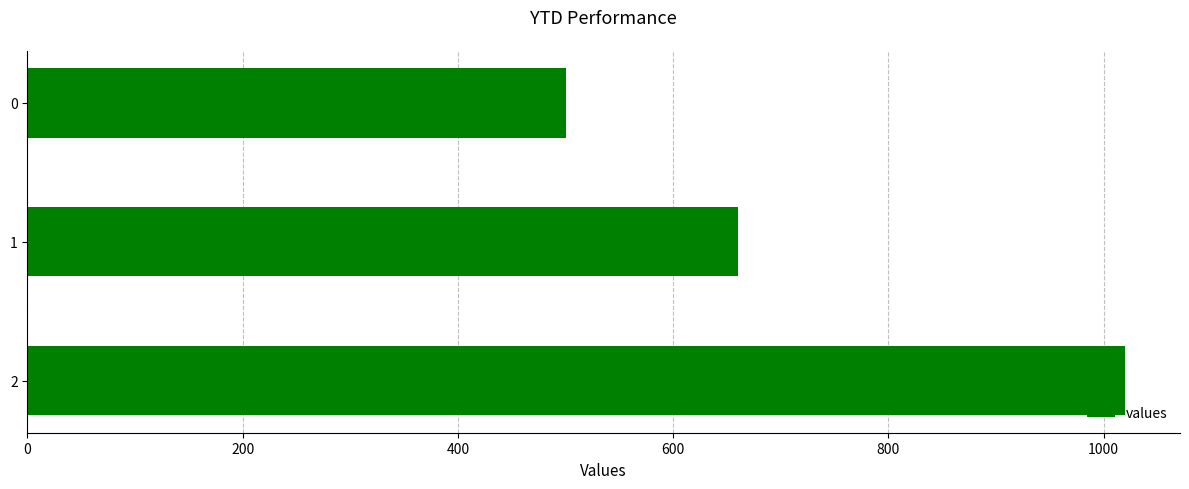

What is the sum of all values?

2180